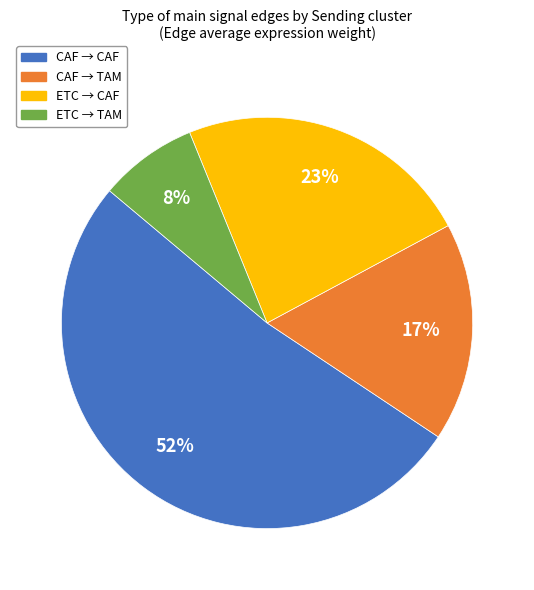

To the nearest percent, what is the difference between the largest and smallest slice percentages?

44%